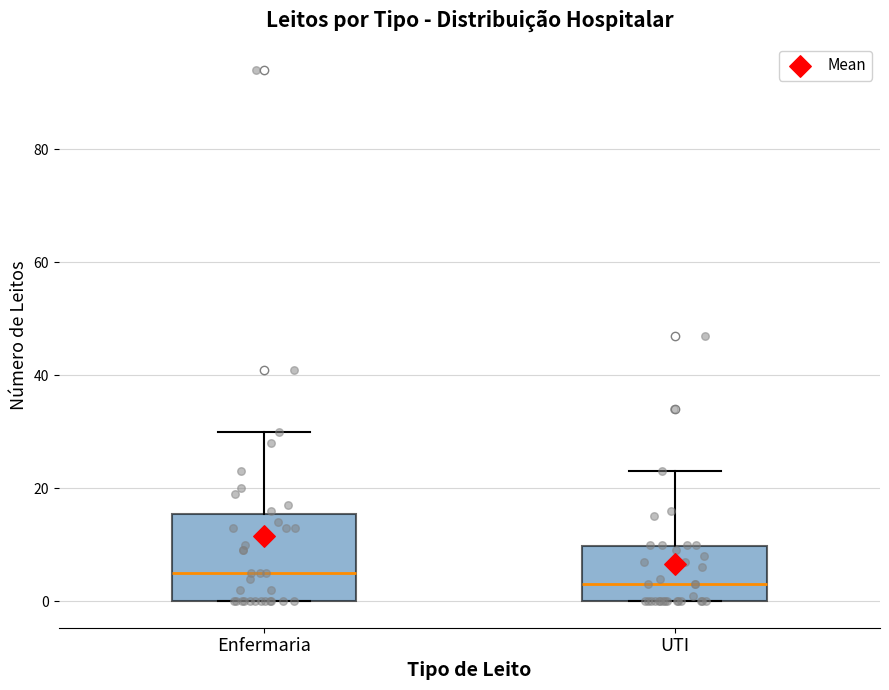

Reading left to right, read every box against the y-axis: the position of its median line, the range the box covers, and the ends of its whiskers. The values are not printed on the chart, so give them approximately, as read against the axis.

Enfermaria: median 6, box 0 to 16, whiskers 0 to 30
UTI: median 4, box 0 to 10, whiskers 0 to 24